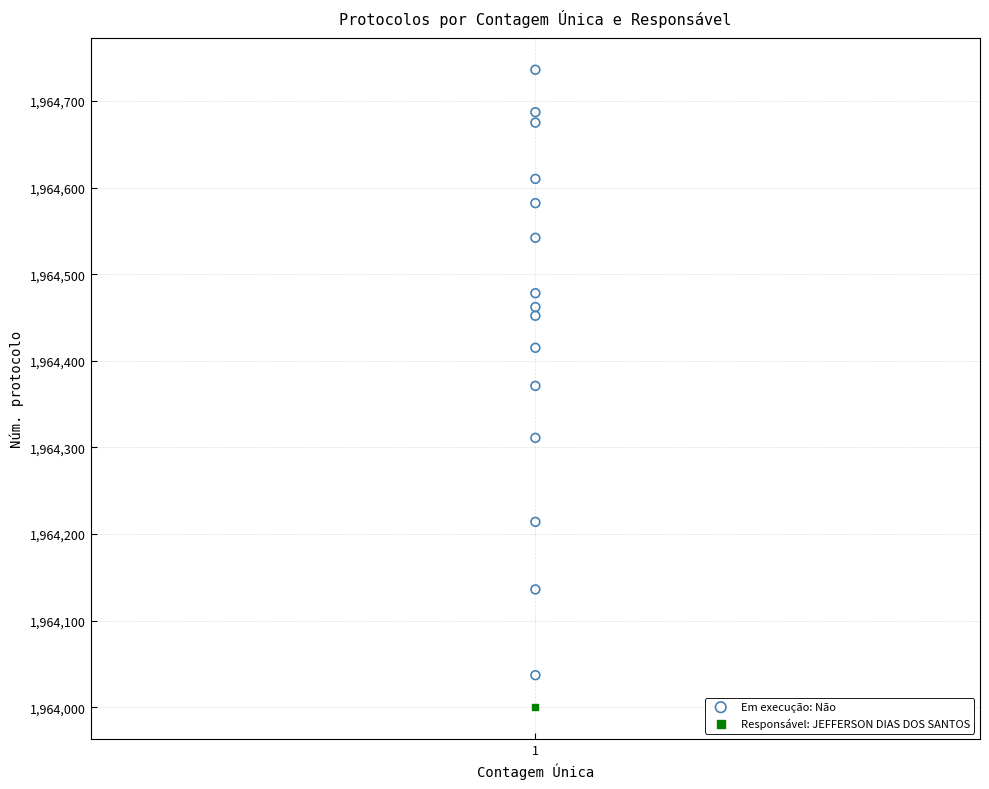

What are all the series names shown in the legend?

Em execução: Não, Responsável: JEFFERSON DIAS DOS SANTOS